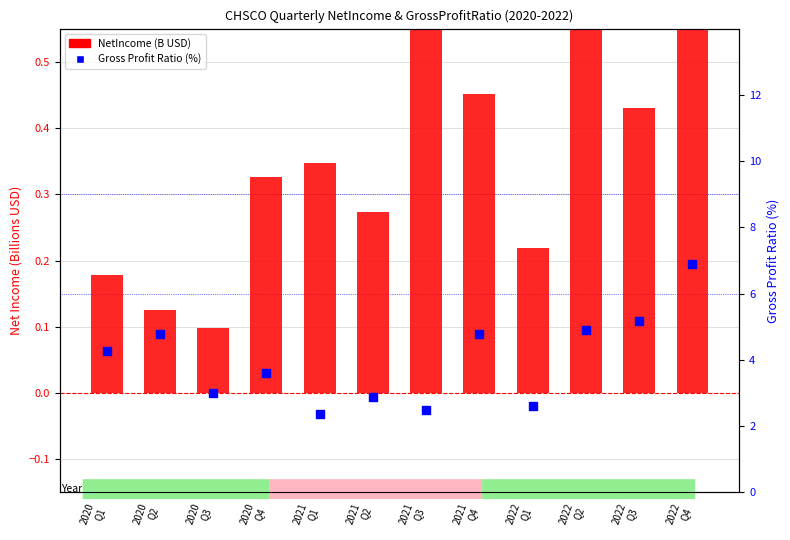

Is the value of Gross Profit Ratio (%) at 2021
Q2 greater than the value of NetIncome (B USD) at 2021
Q2?

Yes